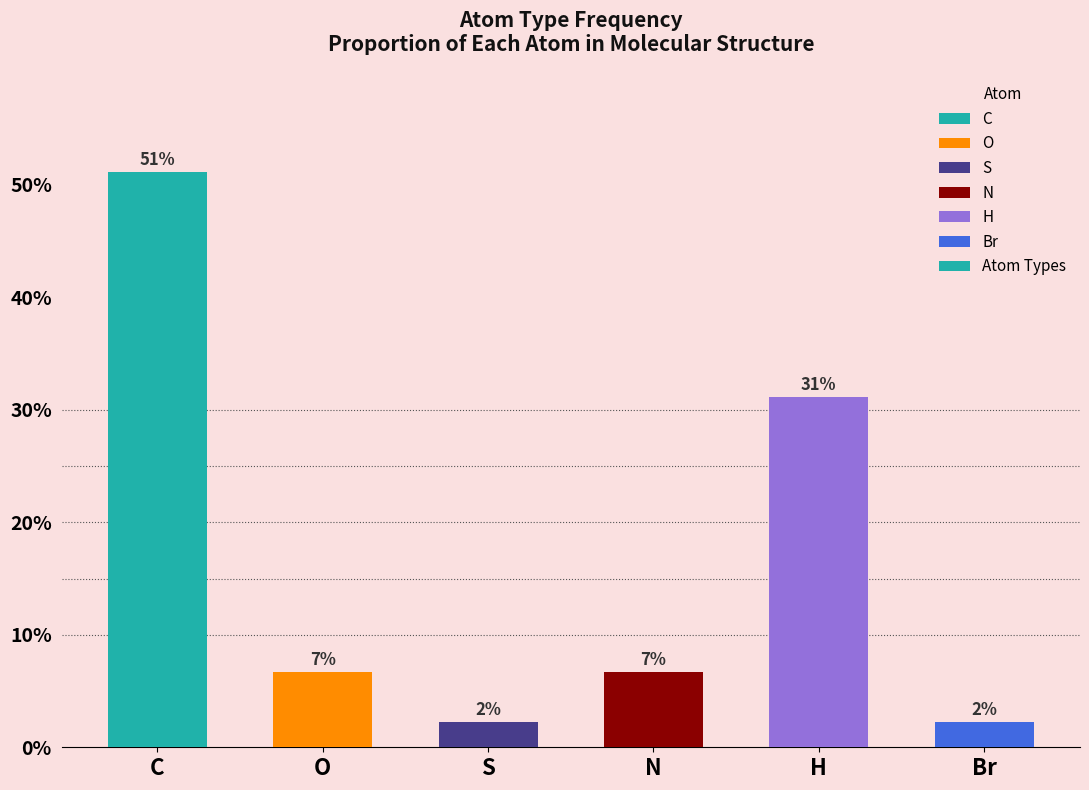

What is the minimum value shown in the chart?

2.2